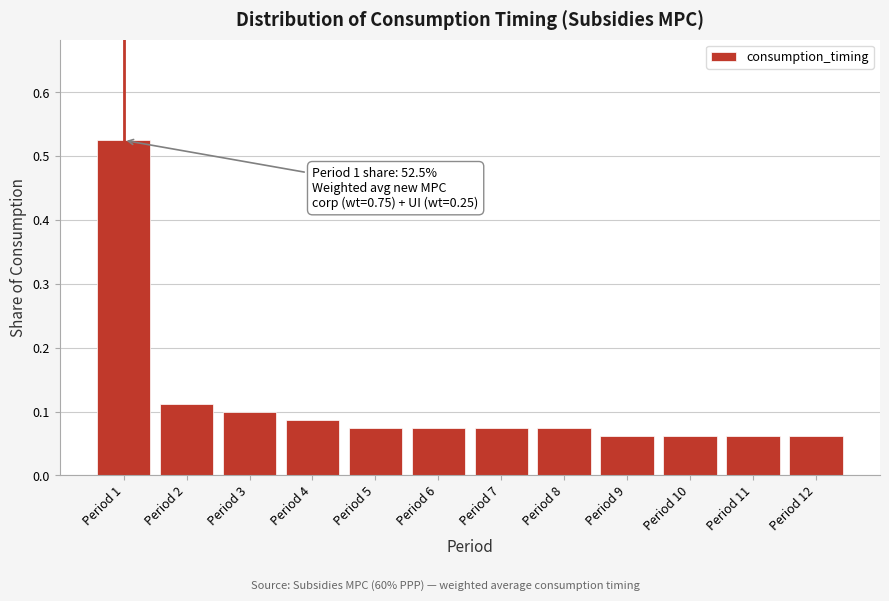

What is the sum of all values?

1.4